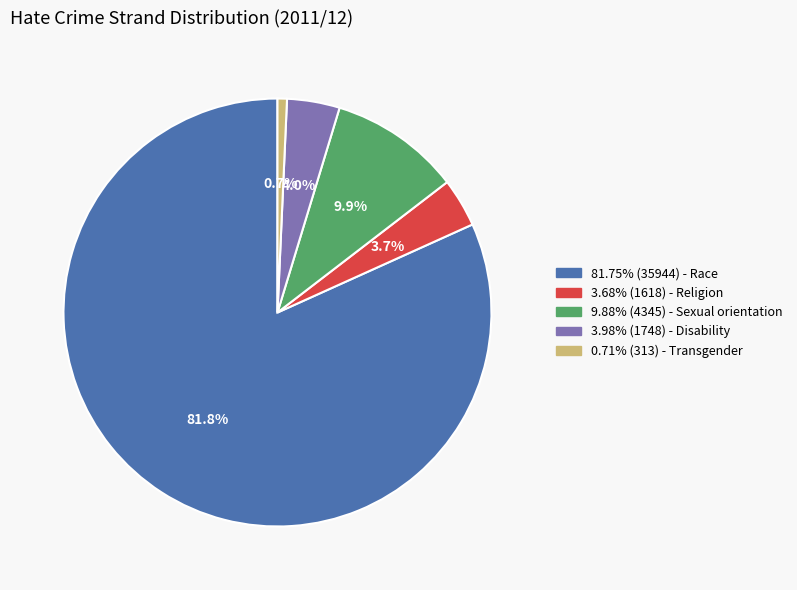

Is there a majority slice in this chart?

Yes